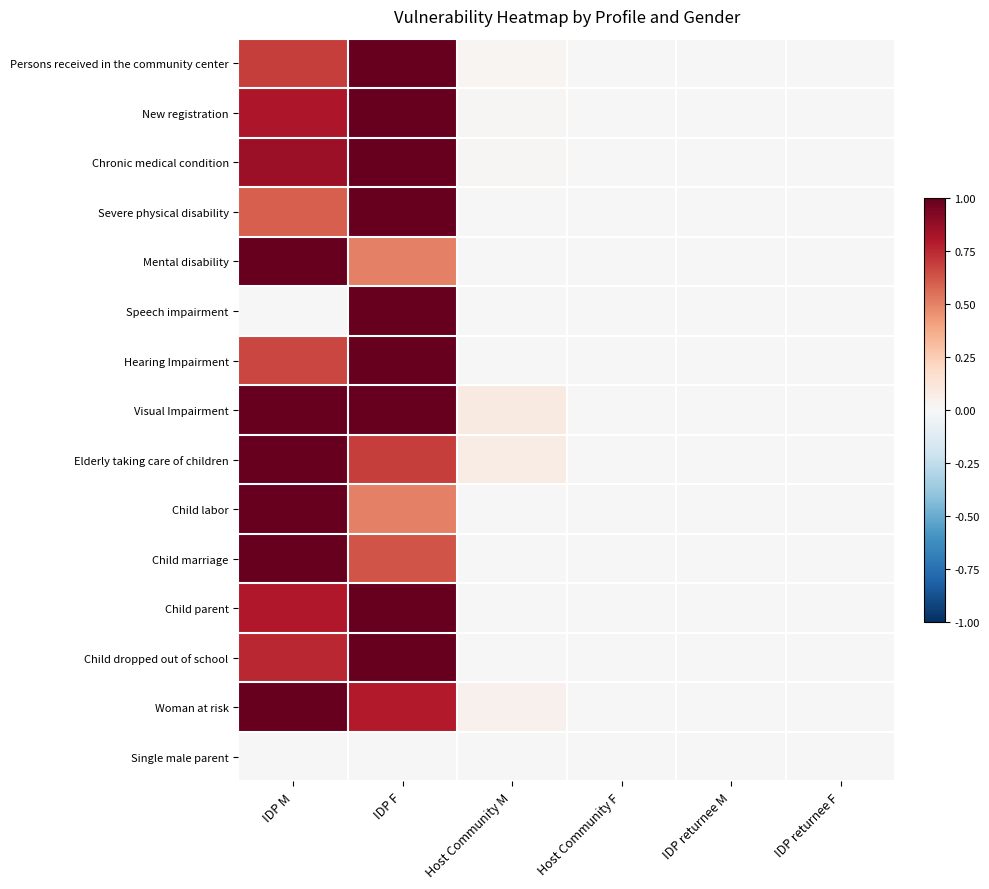

Between Host Community M and IDP returnee M, which series saw the biggest shift?

Visual Impairment